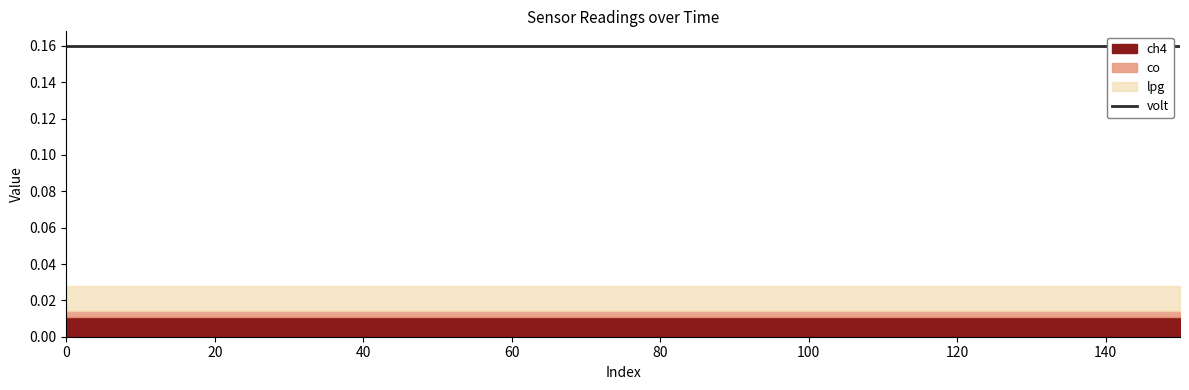

What are all the series names shown in the legend?

volt, lpg, co, ch4